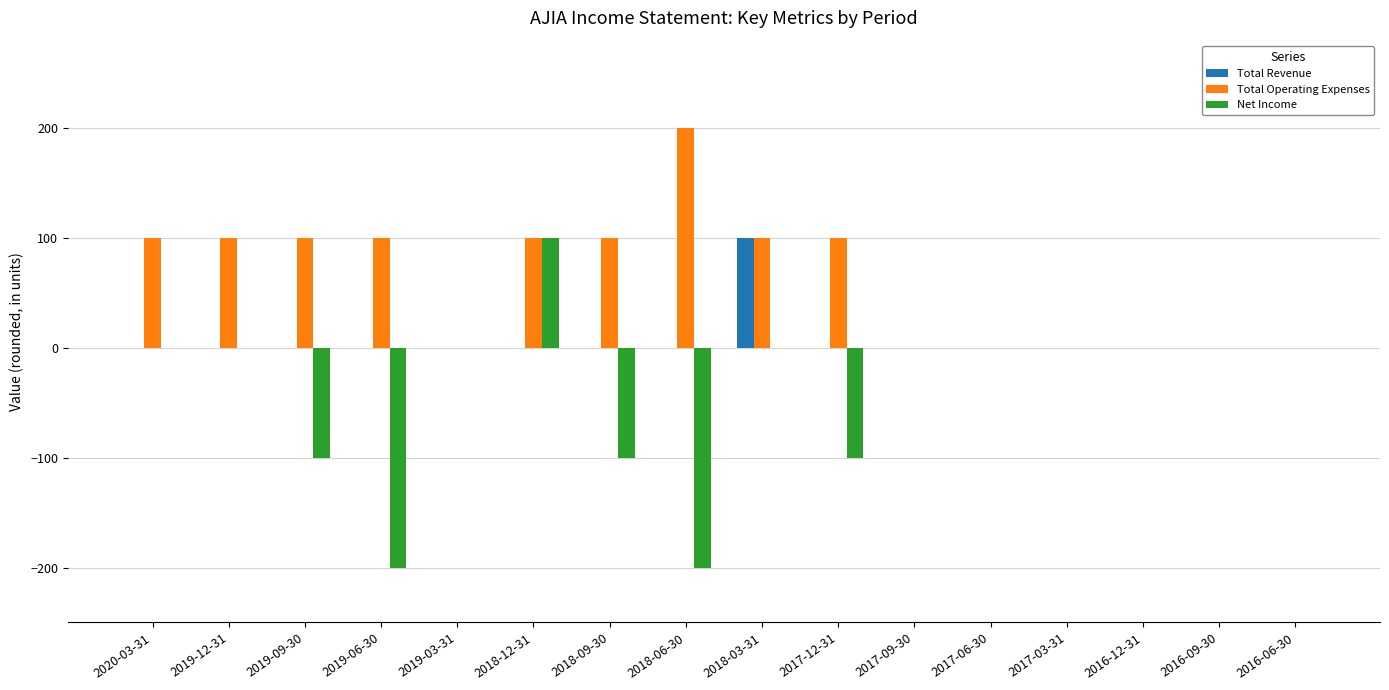

Which series has the largest total across all categories?

Total Operating Expenses